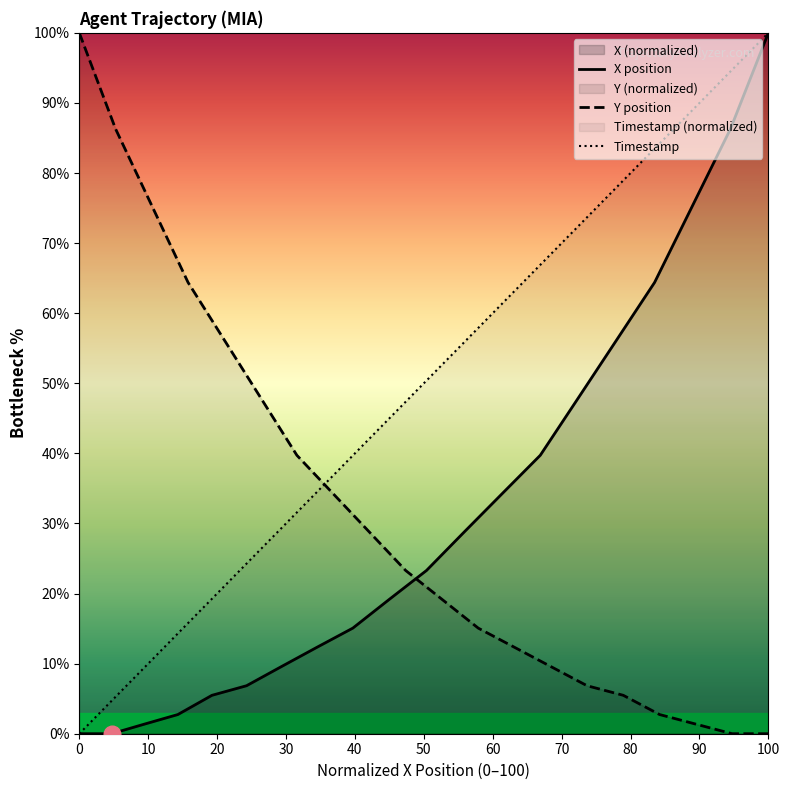

Reading right to left, transcribe all the data shown in this chart.

X: 100.0	94.7	89.5	84.2	78.9	73.7	68.4	63.2	57.9	52.6	47.4	42.1	36.8	31.6	26.3	21.1	15.8	10.5	5.3	0.0
Y: 0.0	0.0	1.4	2.7	5.5	6.8	9.6	12.3	15.1	19.2	23.3	28.8	34.2	39.7	47.9	56.2	64.4	75.3	86.3	100.0